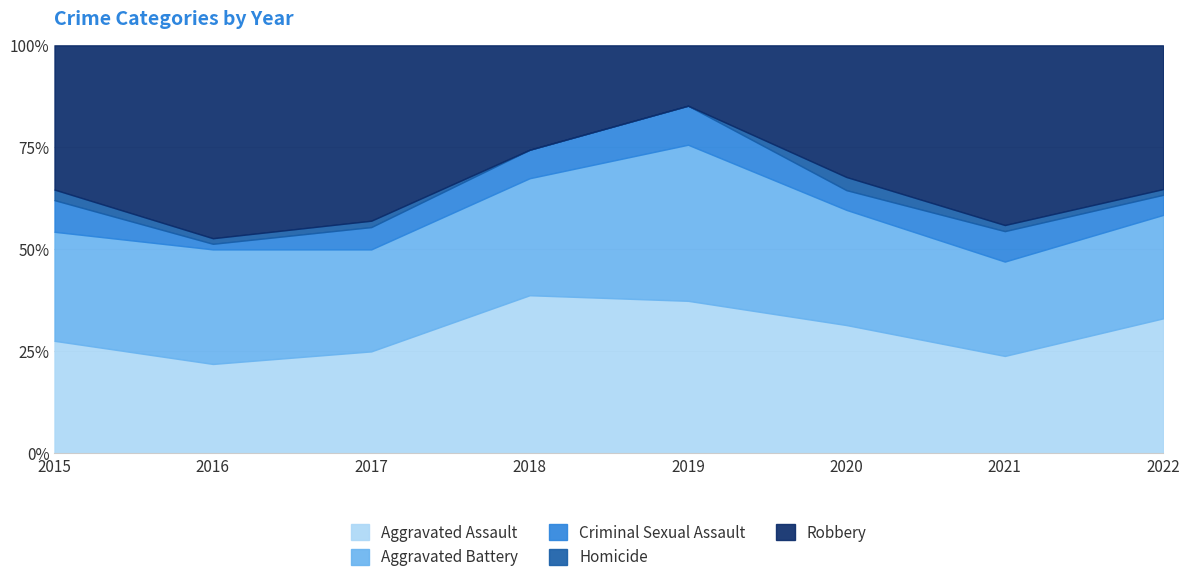

Count the number of data series in this chart.

5